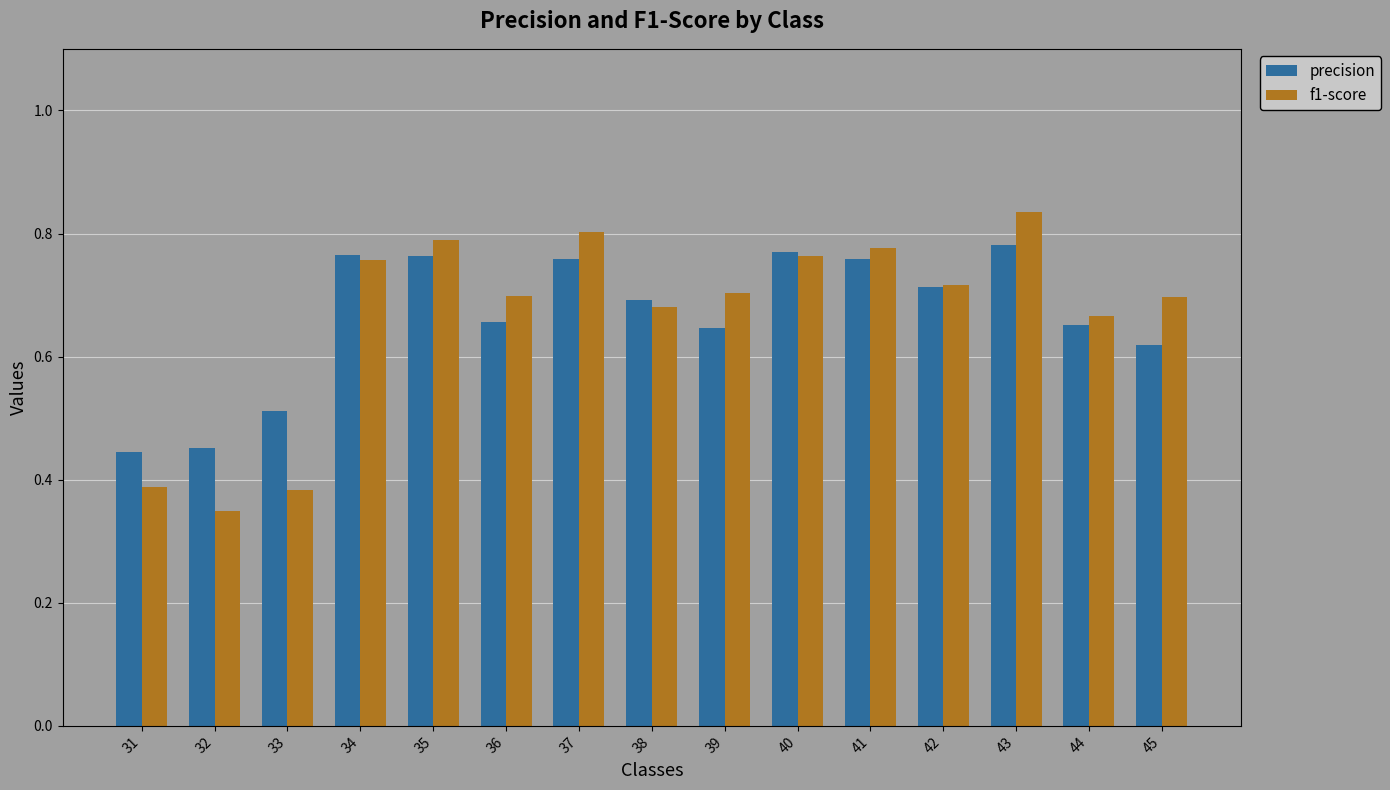

Is the value of f1-score at 40 greater than the value of precision at 45?

Yes